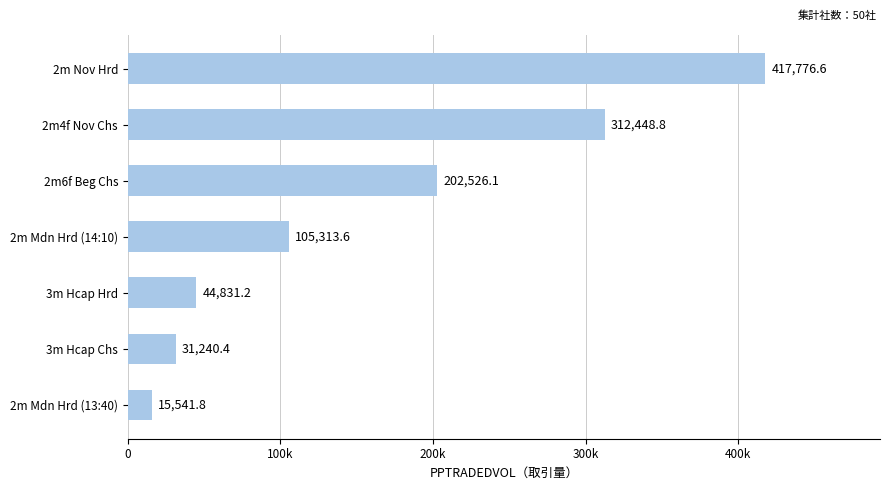

What is the average value?

161382.7